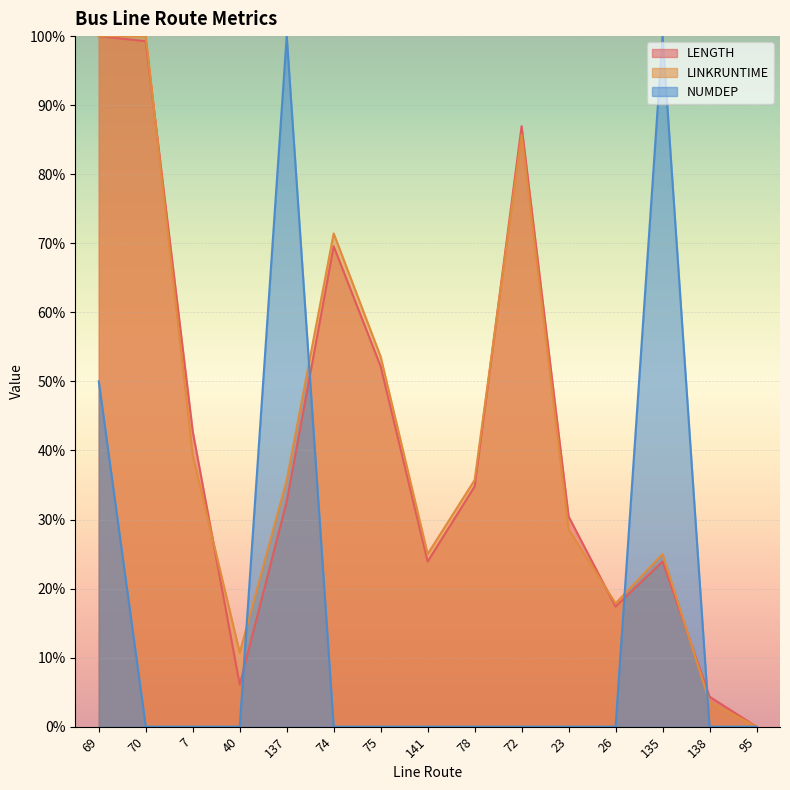

At which label does LINKRUNTIME first exceed 35?

69